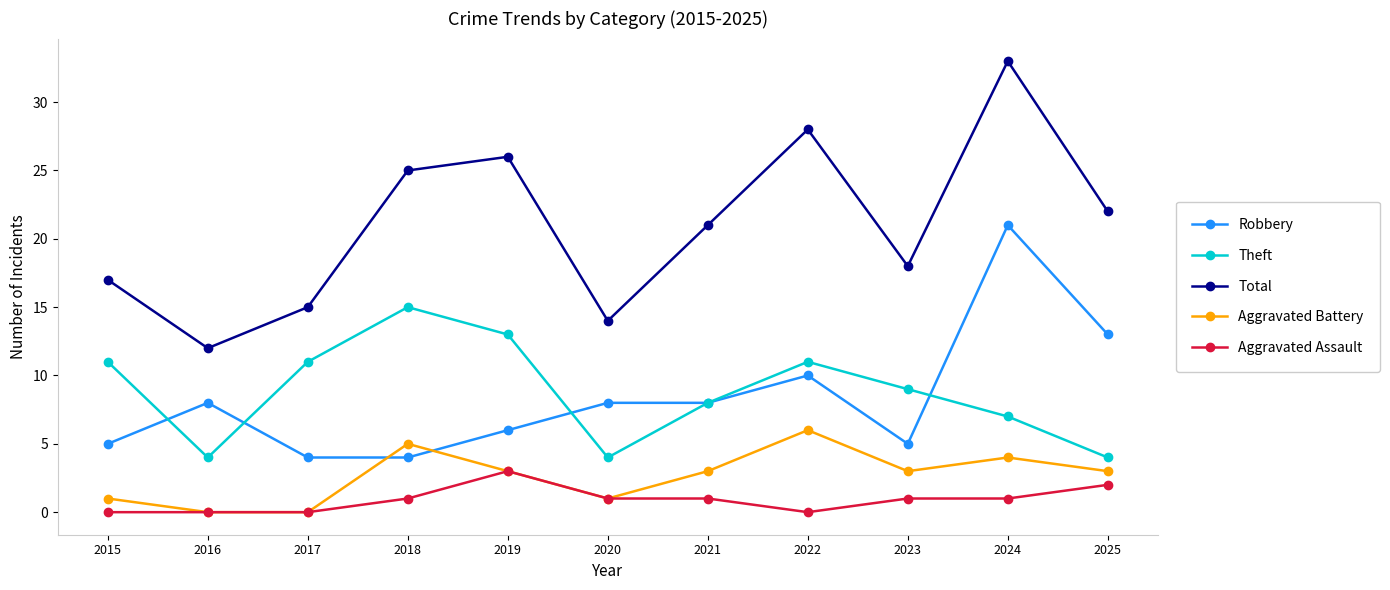

True or false: Theft has more than 0 points higher than both neighbors.

True